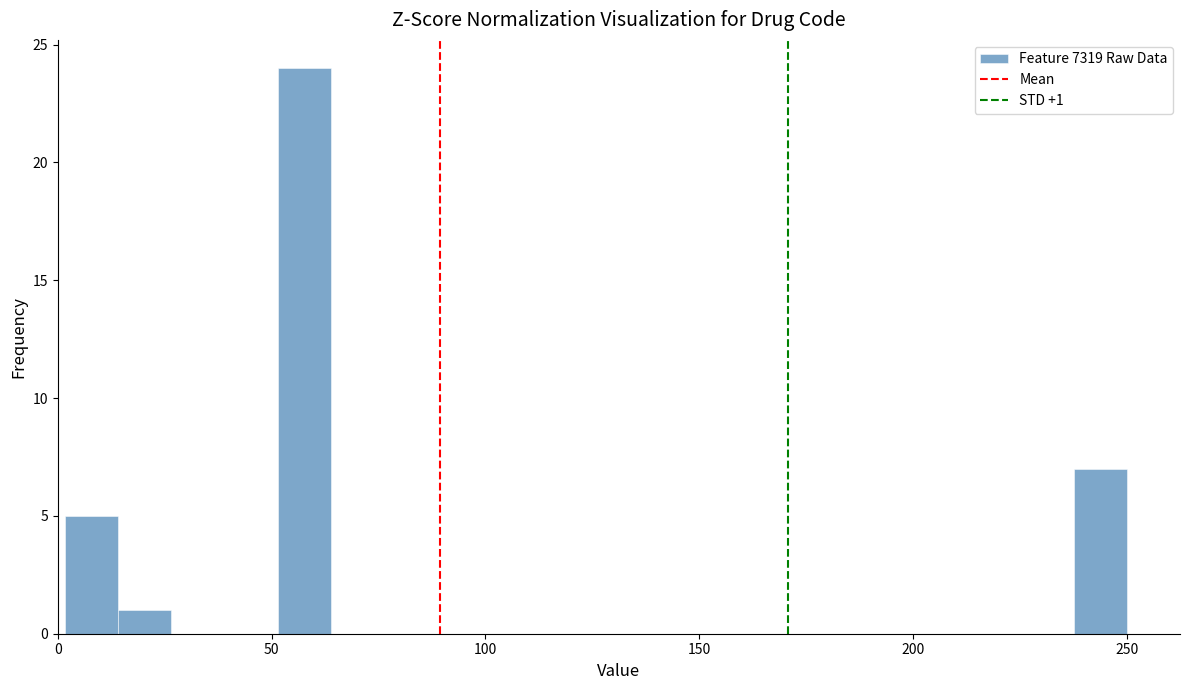

Read against the x-axis, roughly where is the centre of the tallest bar?

60